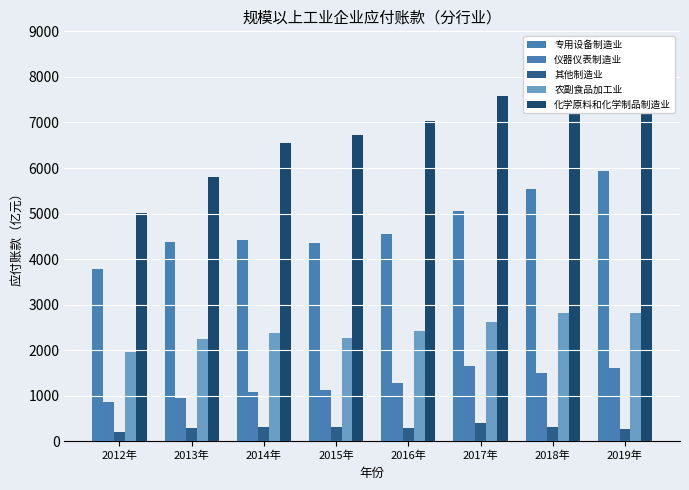

Reading left to right, list all the values displayed in this chart.

专用设备制造业: 3778.3	4385.9	4412.9	4358.7	4557.0	5051.6	5541.4	5942.9
仪器仪表制造业: 859.0	949.8	1078.8	1126.8	1273.3	1649.2	1498.3	1617.7
其他制造业: 215.8	284.8	307.4	310.3	299.8	410.1	306.4	276.8
农副食品加工业: 1951.3	2253.3	2387.3	2276.9	2416.6	2625.2	2812.3	2826.0
化学原料和化学制品制造业: 5012.5	5793.1	6545.7	6724.0	7030.2	7573.7	7586.5	7666.7